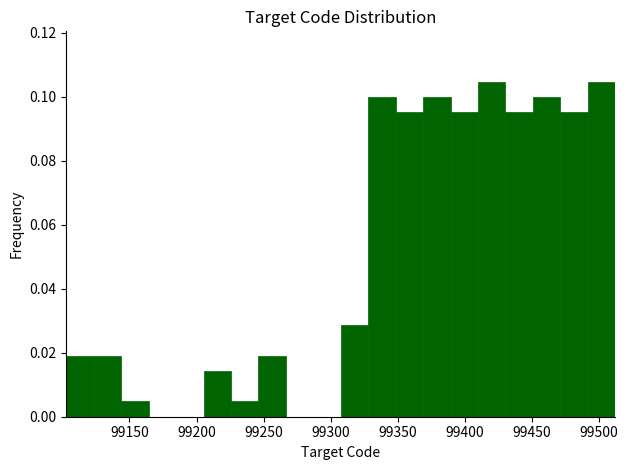

Reading left to right, transcribe this chart: for each bar, give the range it covers on the x-axis and its height. Neither the bar edges nor the heights are printed on the chart, so give them approximately, as read against the axes.

99105 to 99125: 0.020
99125 to 99145: 0.020
99145 to 99165: 0.004
99165 to 99185: 0
99185 to 99205: 0
99205 to 99225: 0.014
99225 to 99245: 0.004
99245 to 99265: 0.020
99265 to 99285: 0
99285 to 99310: 0
99310 to 99330: 0.028
99330 to 99350: 0.100
99350 to 99370: 0.096
99370 to 99390: 0.100
99390 to 99410: 0.096
99410 to 99430: 0.104
99430 to 99450: 0.096
99450 to 99470: 0.100
99470 to 99490: 0.096
99490 to 99510: 0.104